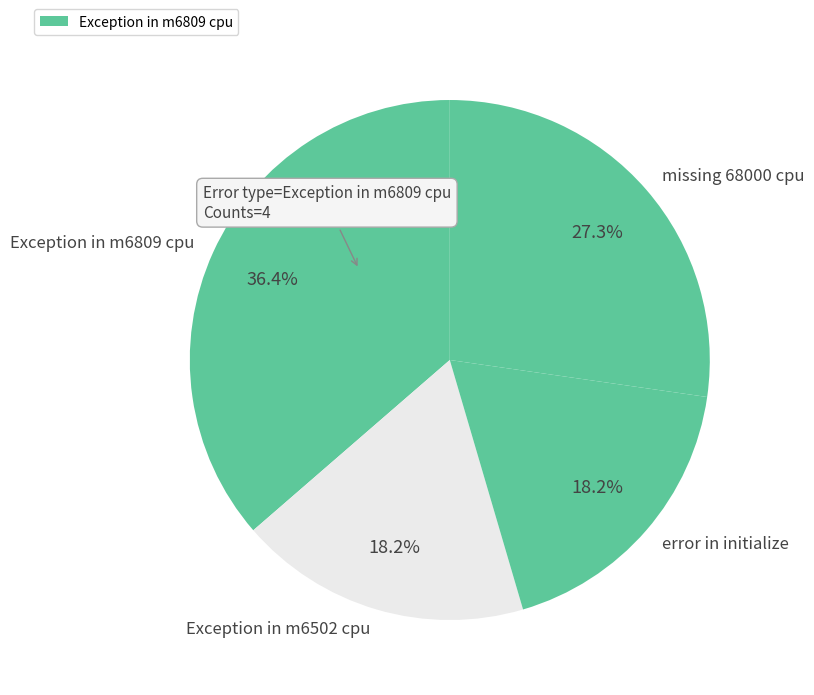

The Exception in m6502 cpu slice represents 18% of the pie. True or false?

True